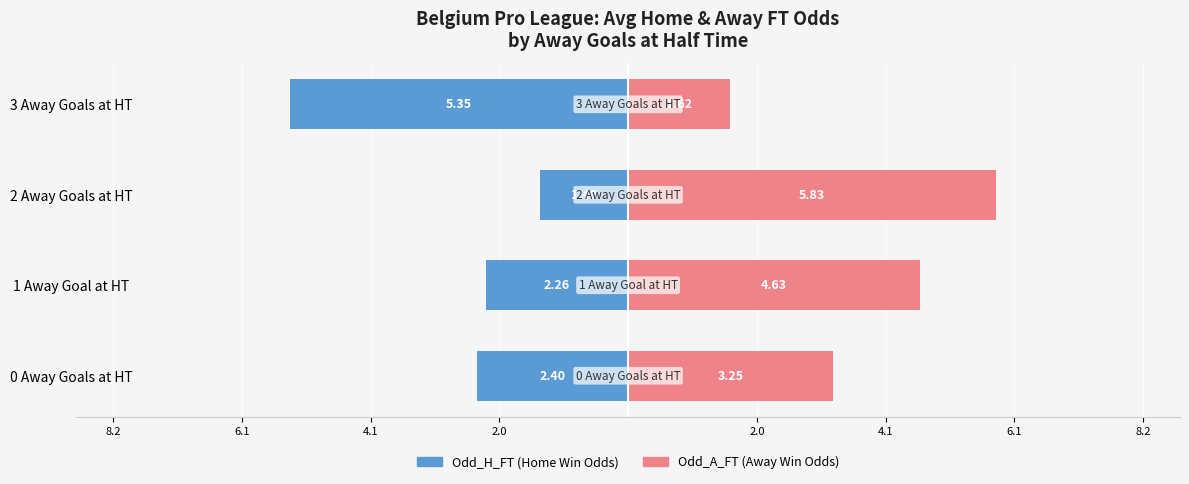

Count the number of categories in the chart.

4